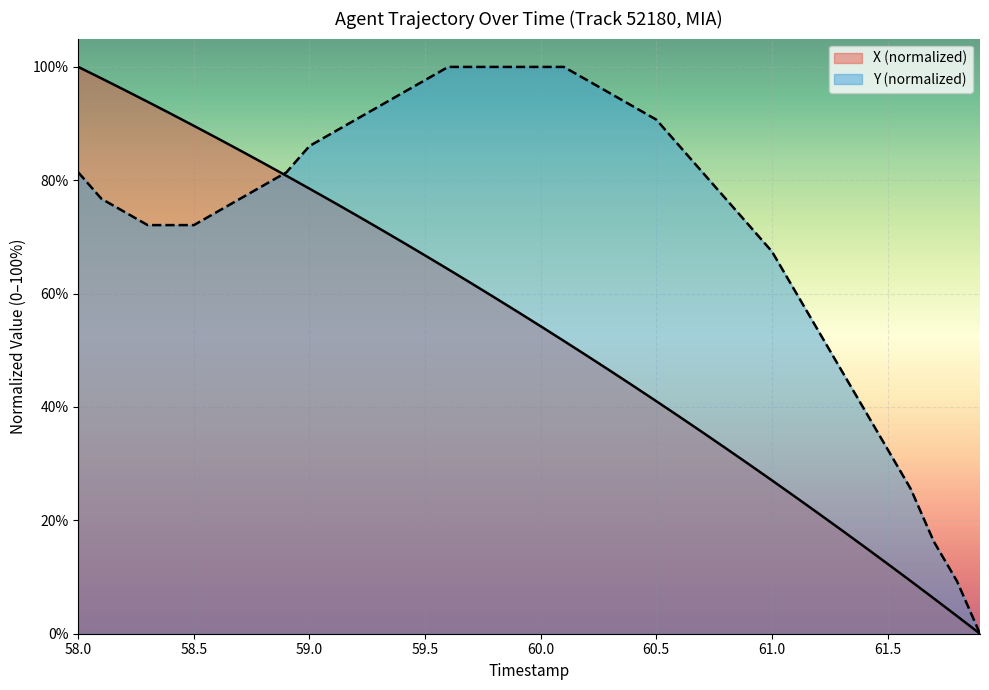

What is the spread (max minus min) of values at 59.0?

7.5